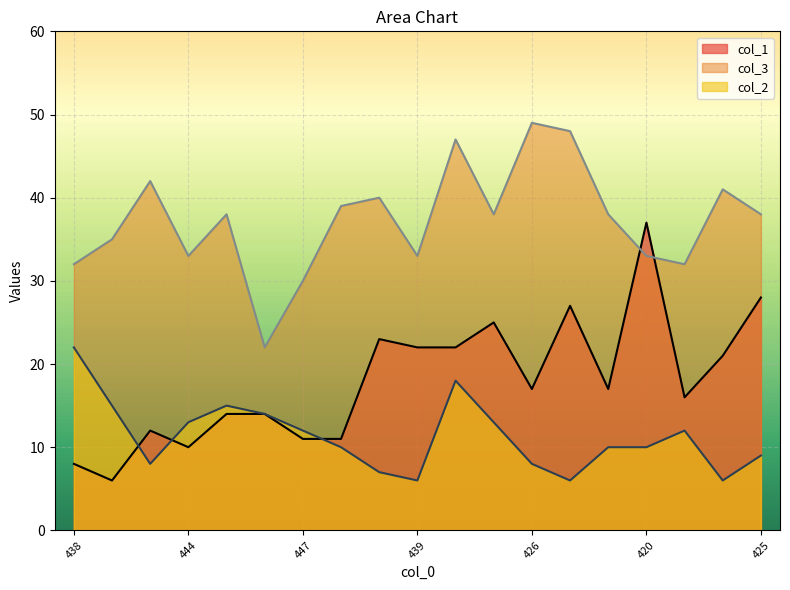

What are all the series names shown in the legend?

col_1, col_3, col_2